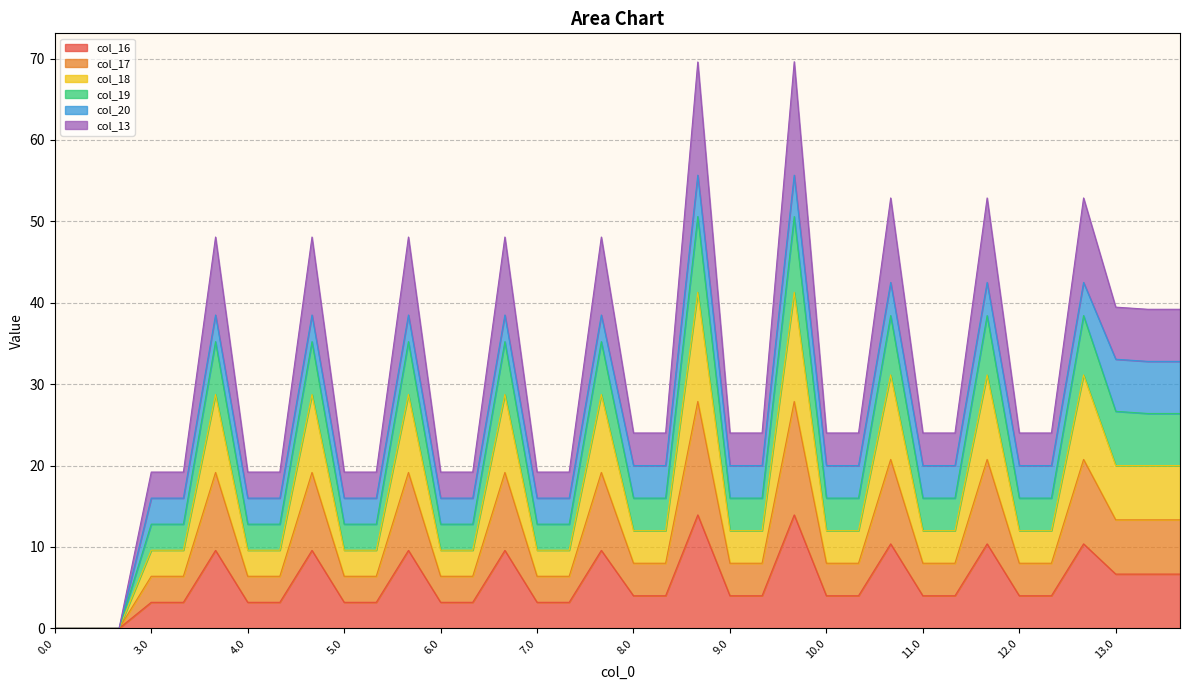

Does the chart display data point markers on the line(s)?

No